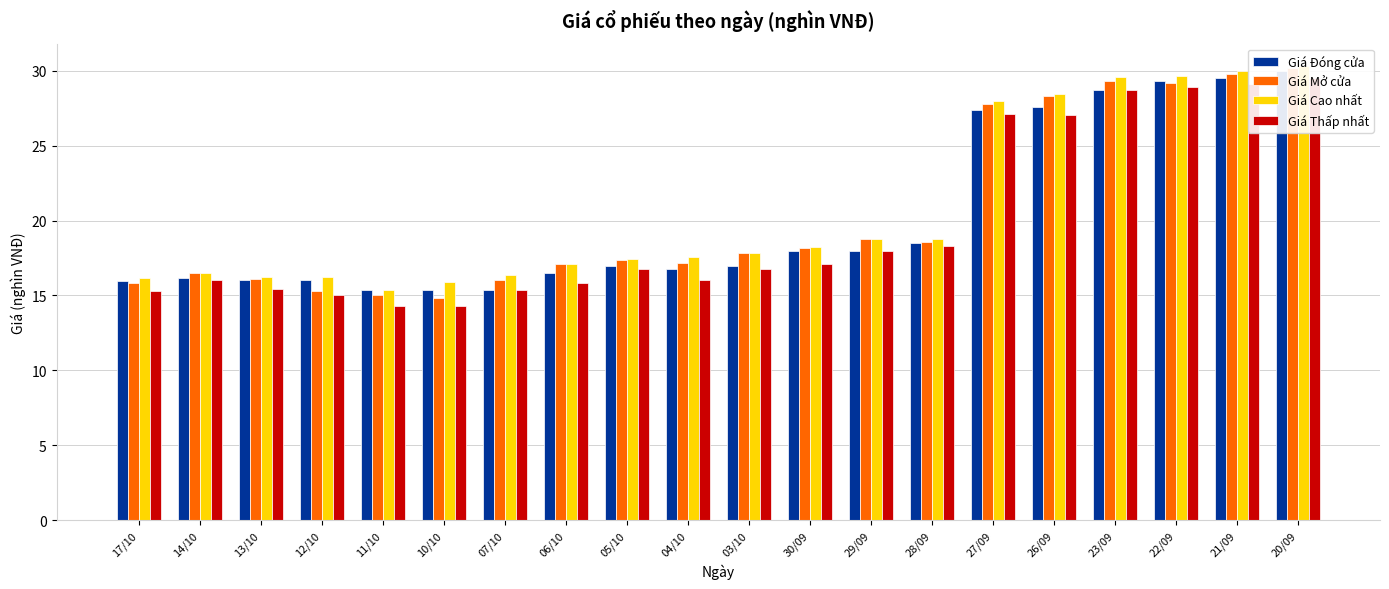

What is the difference between the maximum and second lowest values in the Giá Thấp nhất series?

15.2